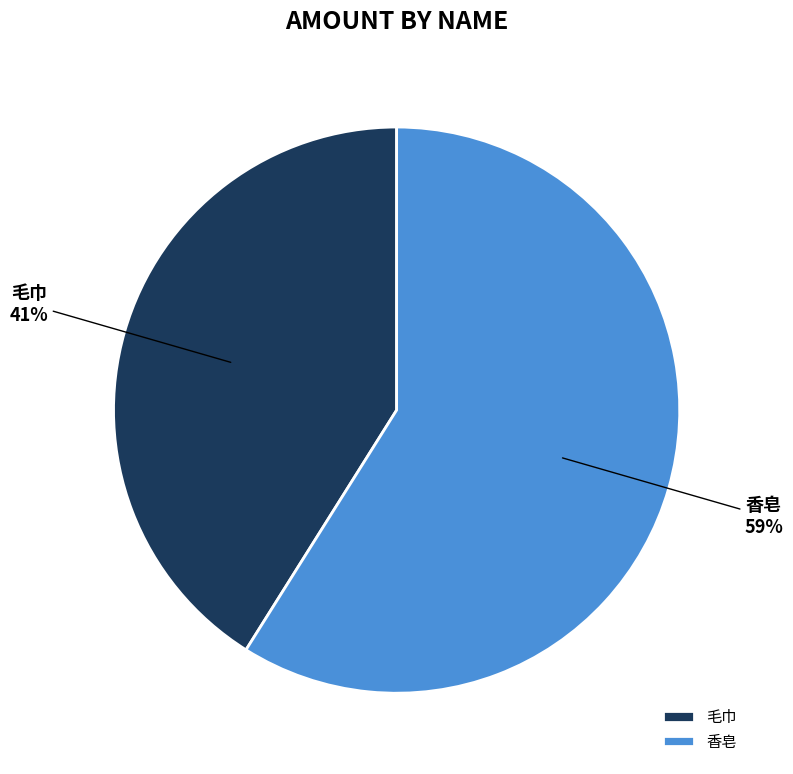

What percentage is the 毛巾 slice, to the nearest percent?

41%